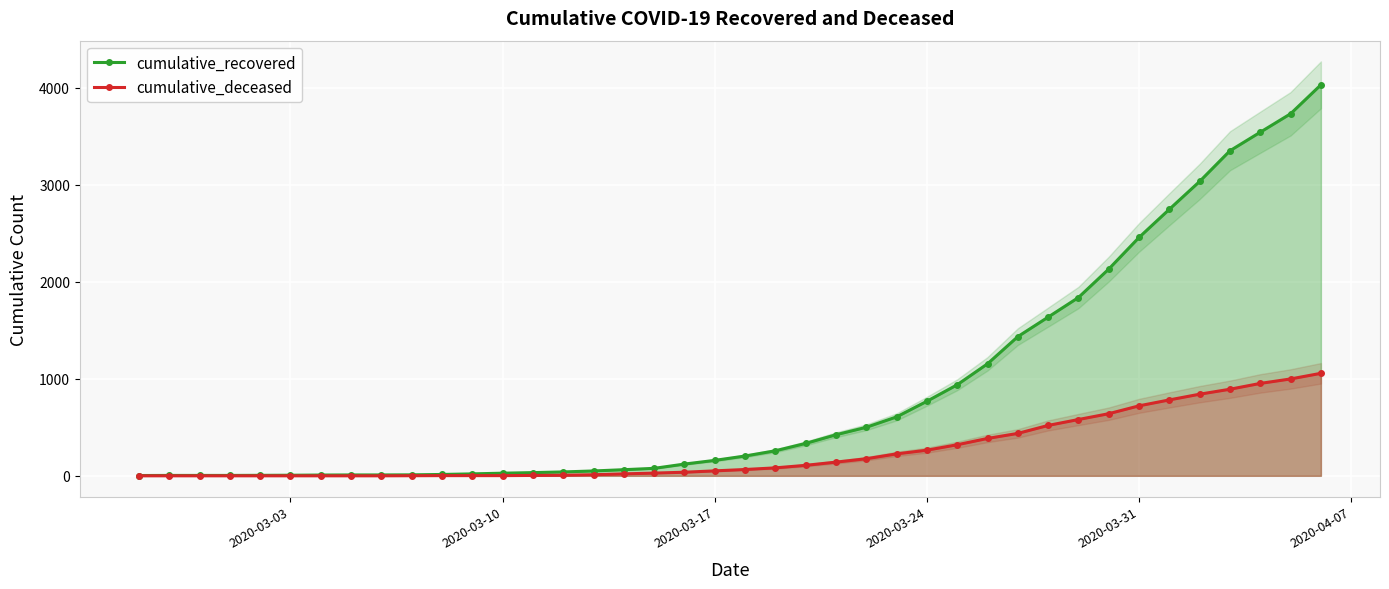

What is the difference between the maximum and second lowest values in the cumulative_recovered series?

4024